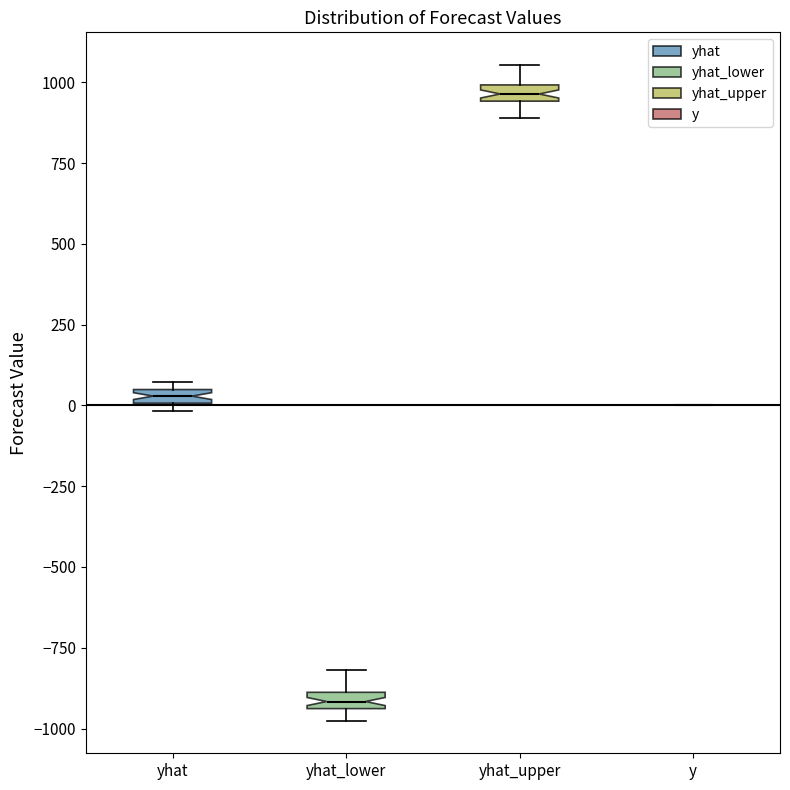

Where does the lower whisker of the box for yhat_upper end on the y-axis? The values are not printed on the chart, so give them approximately, as read against the axis.

900